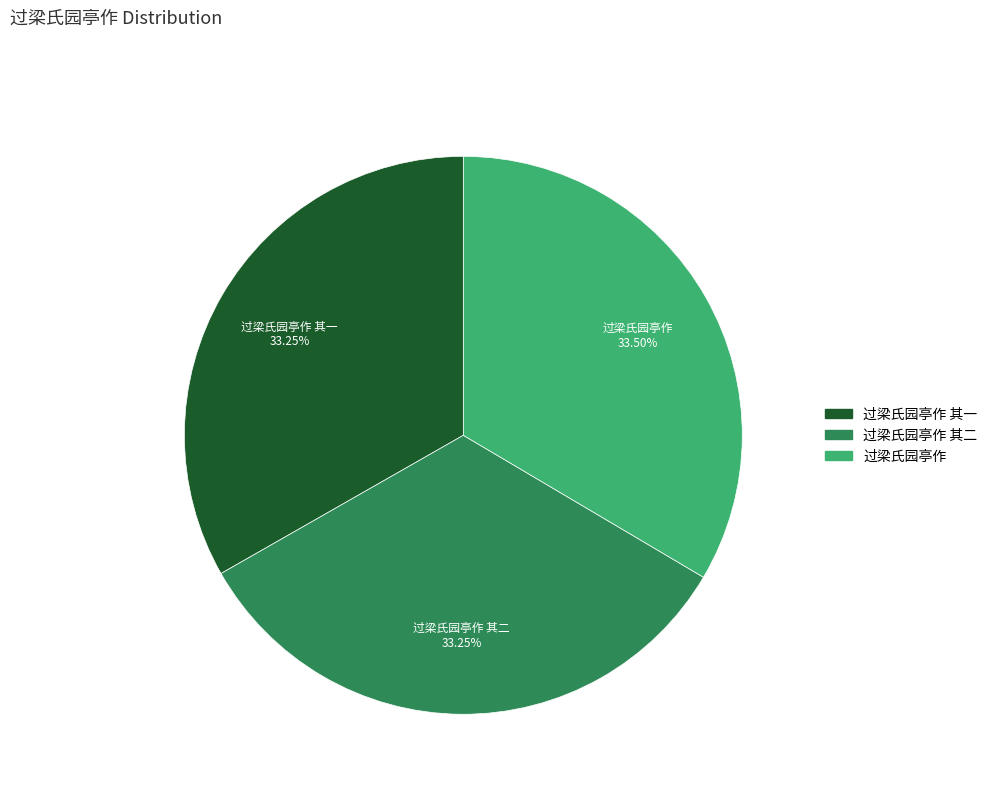

Approximately how many times larger is the value at 过梁氏园亭作 其一 compared to 过梁氏园亭作?

1.0